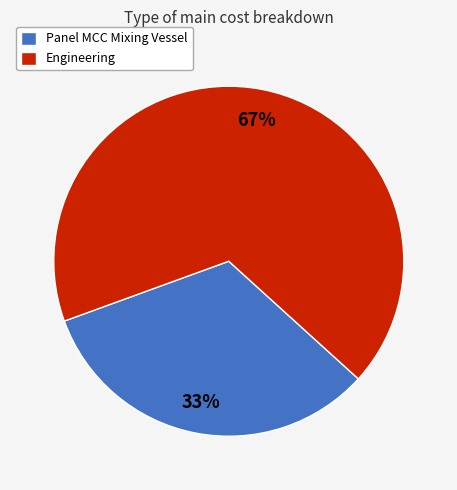

True or false: Panel MCC Mixing Vessel accounts for 25% of the total.

False